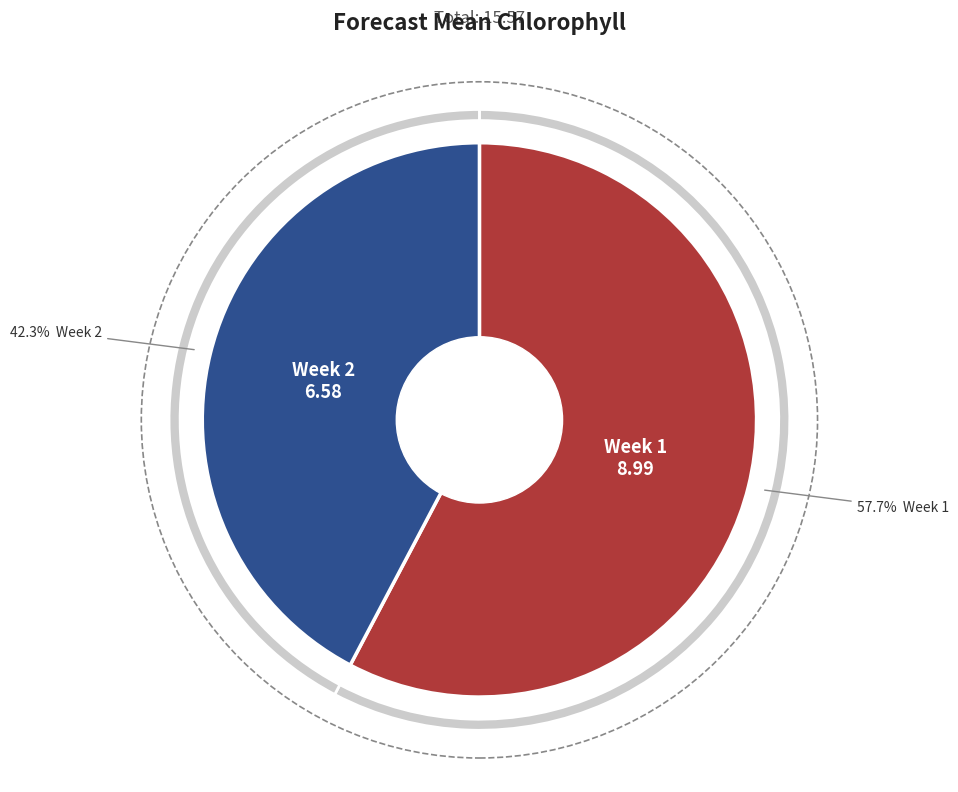

How much of the chart is everything except Week 2?

57.7%